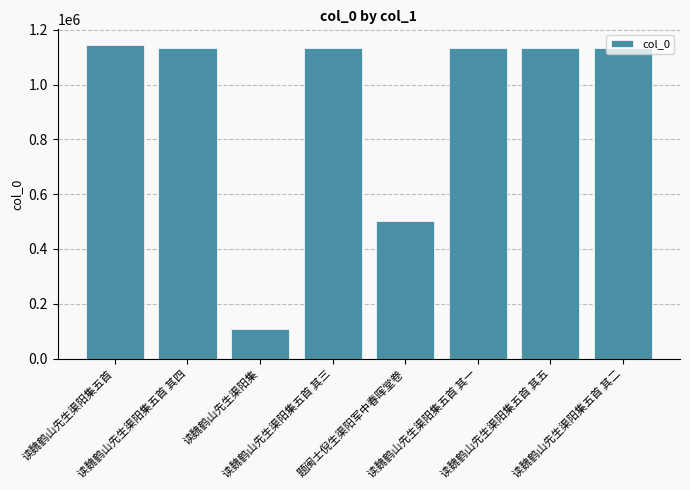

What is the smallest value displayed?

107067